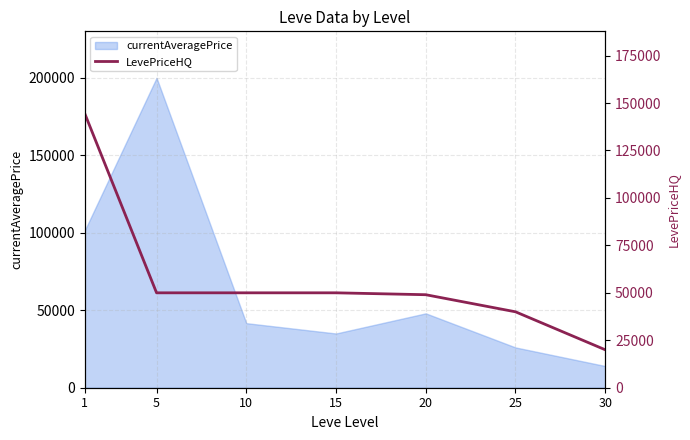

Which label corresponds to the largest value in the chart?

1